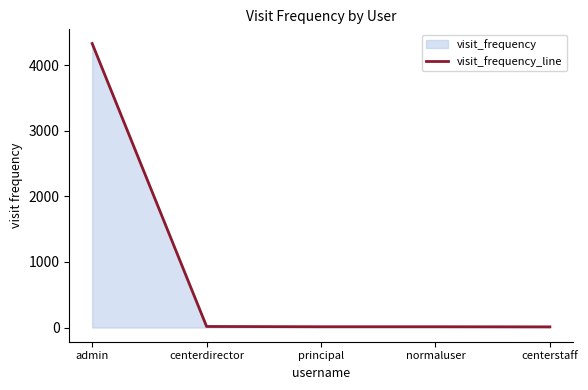

What is the greatest value displayed?

4330